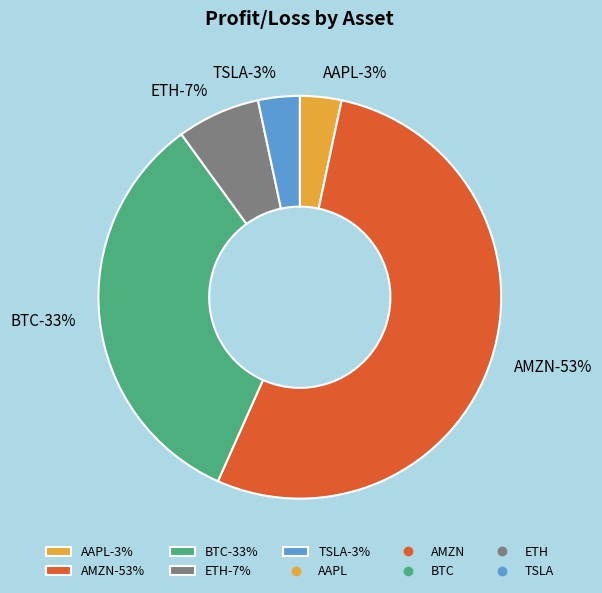

Is the sum of AAPL and BTC greater than half?

No